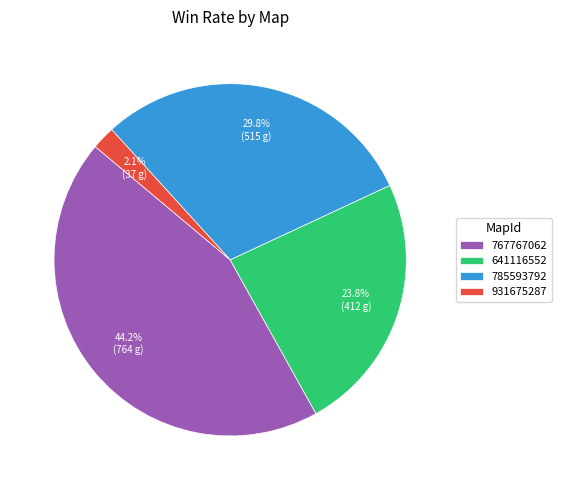

Approximately how many times larger is the value at 931675287 compared to 785593792?

0.1